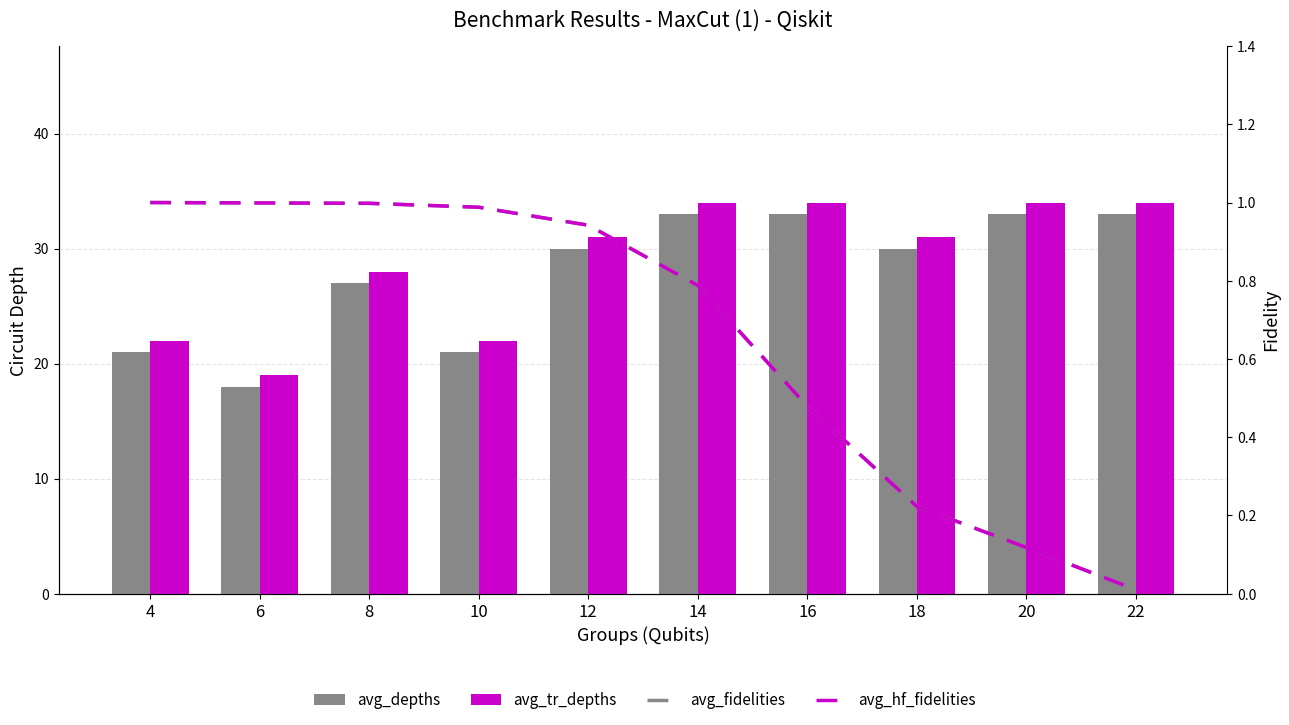

Which category has the highest value across all series?

14